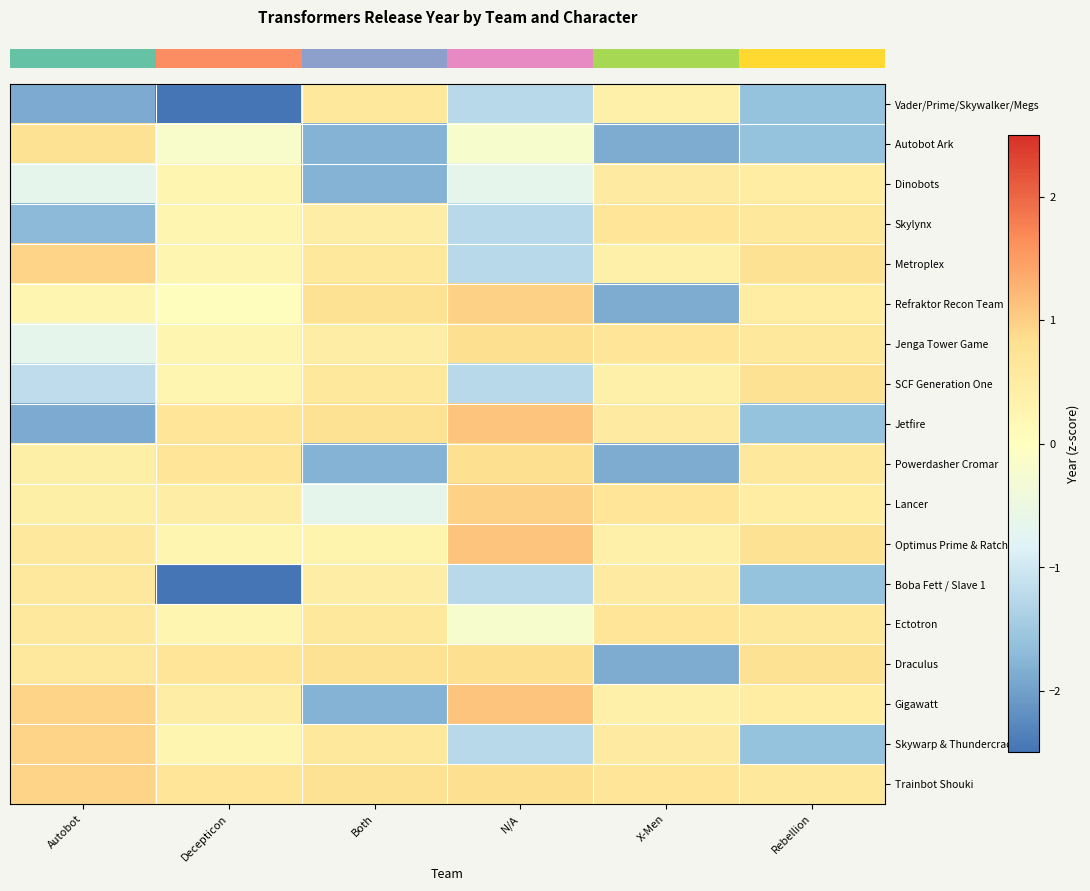

Which has a higher value, Autobot or Both?

Both